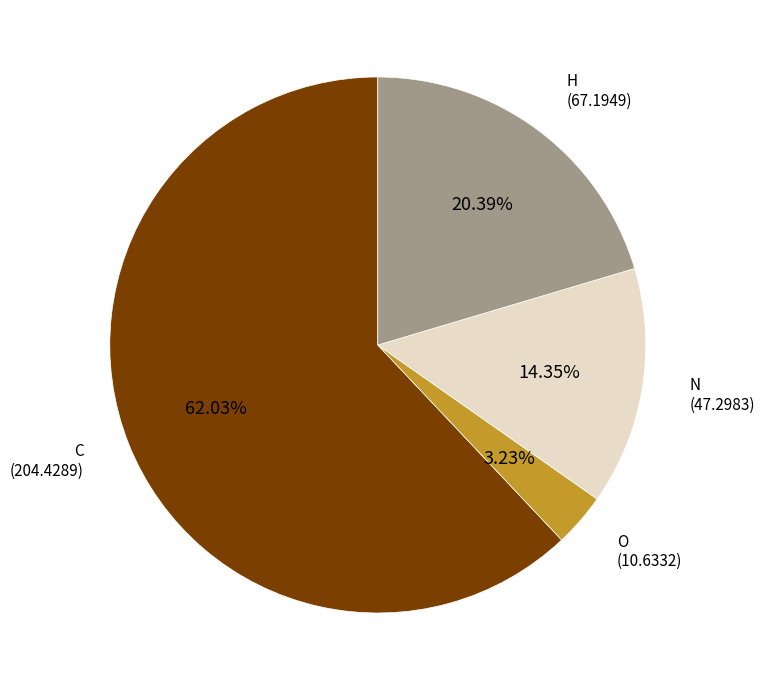

Rank the categories by value from highest to lowest.

C, H, N, O